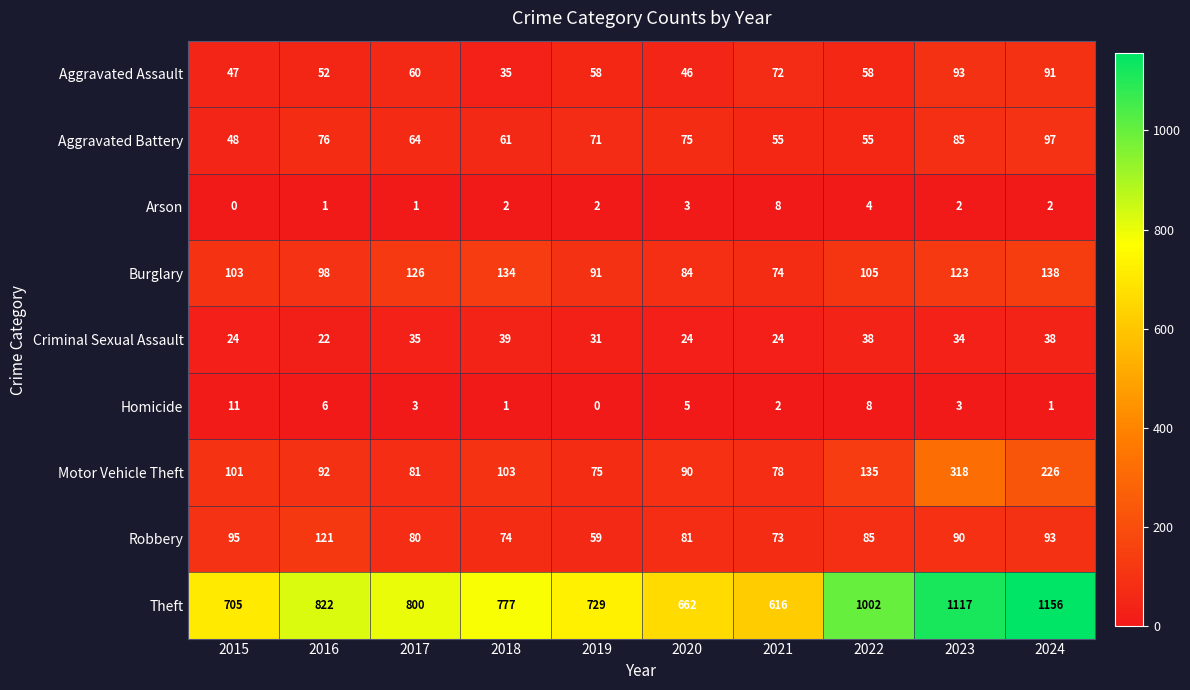

Which series changed the most between 2016 and 2018?

Robbery